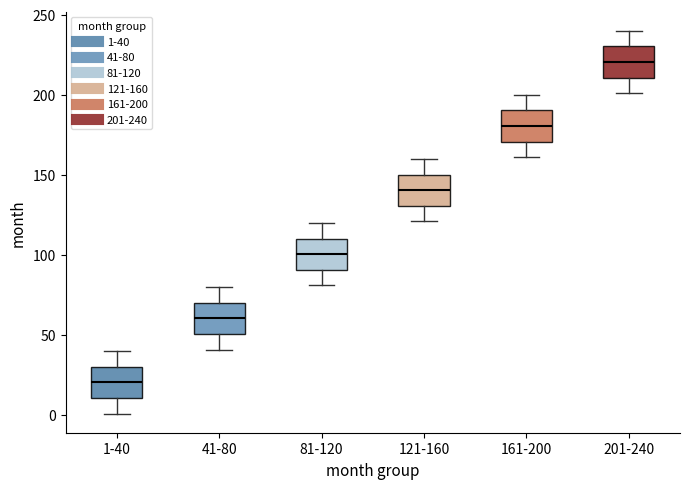

Reading left to right, transcribe this box plot: for each box, give where its median line is, the range the box spans, and where its two whiskers end, as read against the y-axis. The values are not printed on the chart, so give them approximately, as read against the axis.

1-40: median 20, box 10 to 30, whiskers 0 to 40
41-80: median 60, box 50 to 70, whiskers 40 to 80
81-120: median 100, box 90 to 110, whiskers 80 to 120
121-160: median 140, box 130 to 150, whiskers 120 to 160
161-200: median 180, box 170 to 190, whiskers 160 to 200
201-240: median 220, box 210 to 230, whiskers 200 to 240